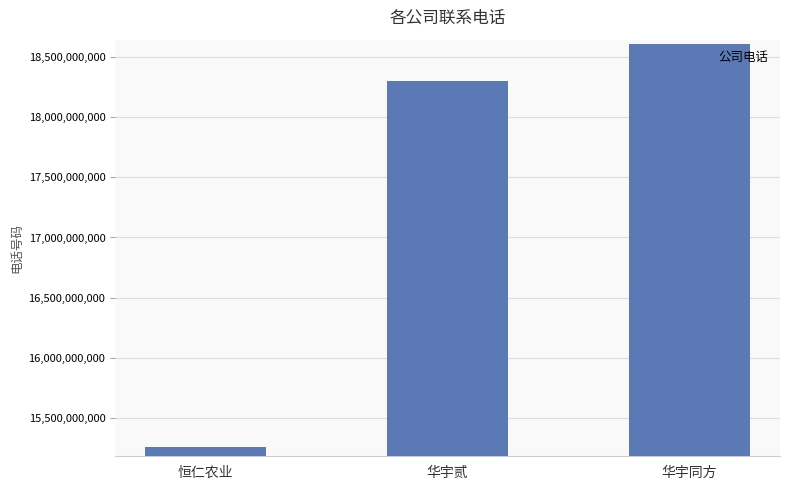

Rank the categories by value from lowest to highest.

恒仁农业, 华宇贰, 华宇同方